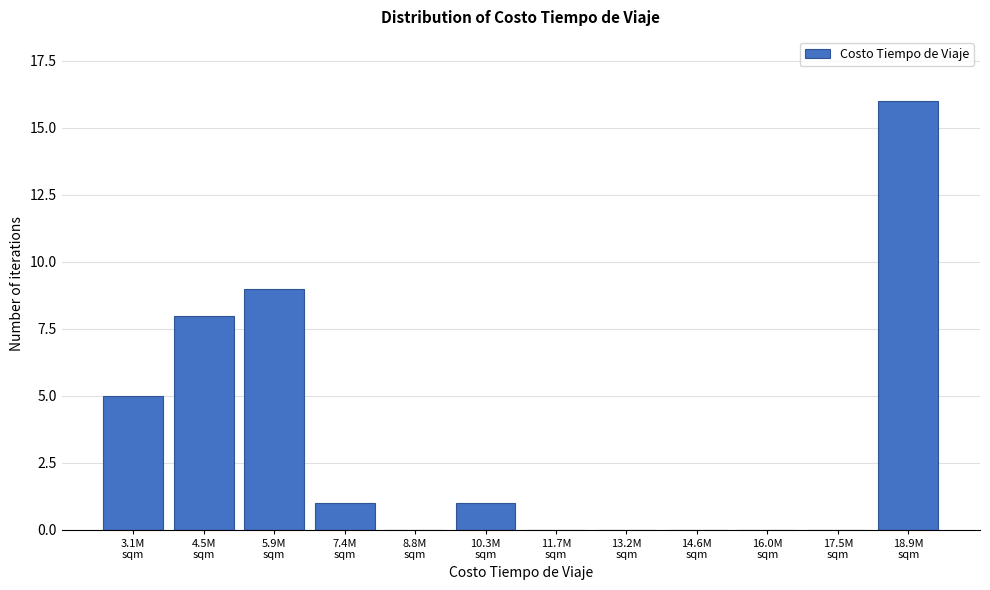

What is the maximum value shown in the chart?

16